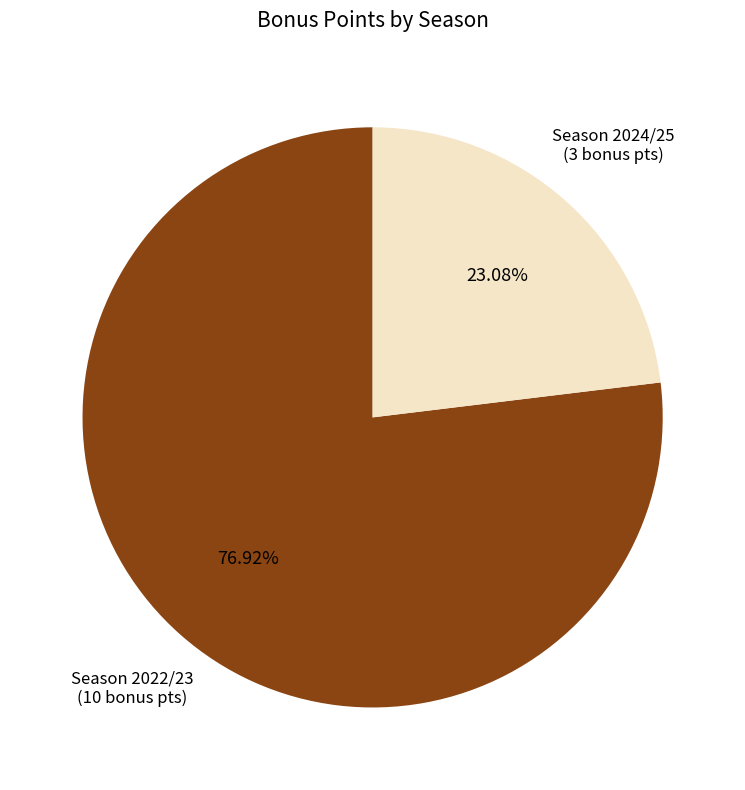

Is there a majority slice in this chart?

Yes